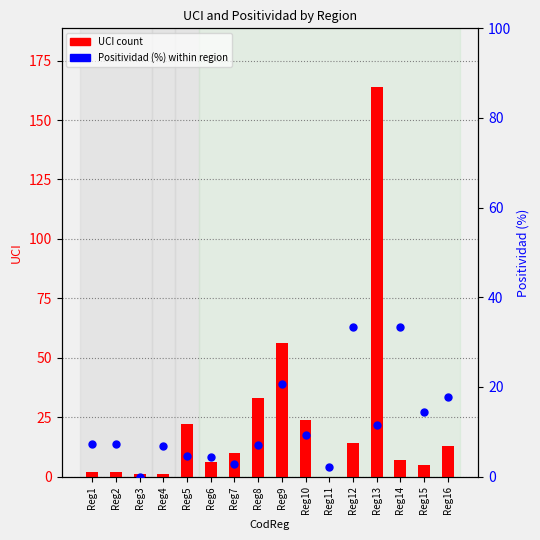

What are all the series names shown in the legend?

UCI count, Positividad (%)